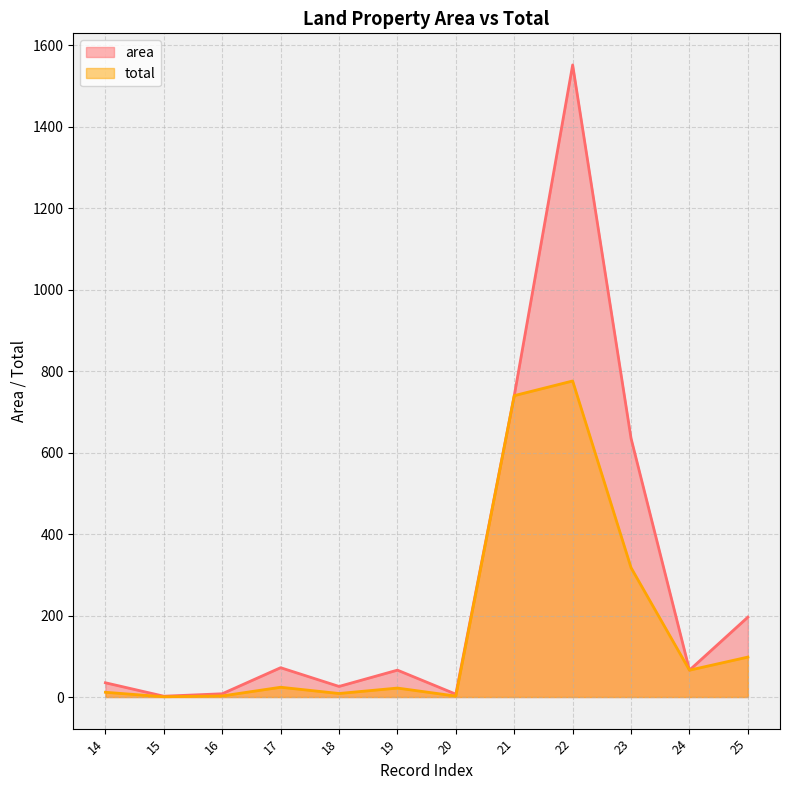

Is it true that area equals 2633.3 at 22?

False